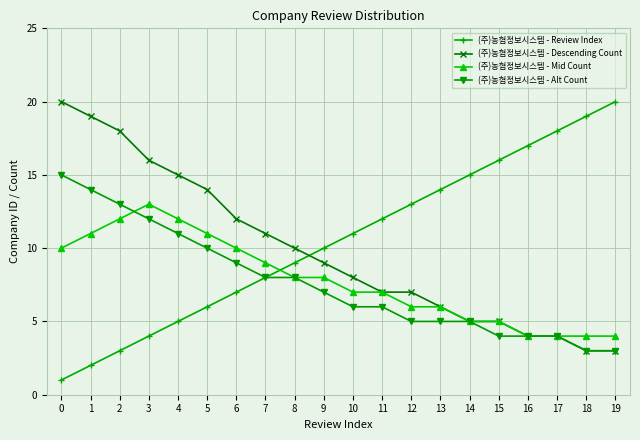

What is the maximum value shown in the chart?

20